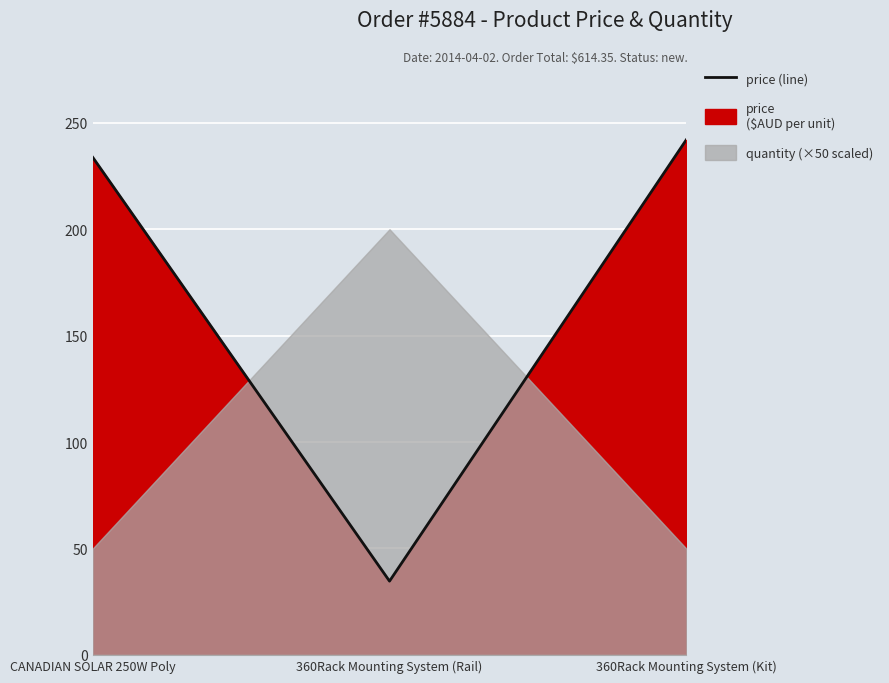

What is the difference between the values at 360Rack Mounting System (Rail) and CANADIAN SOLAR 250W Poly?

199.1